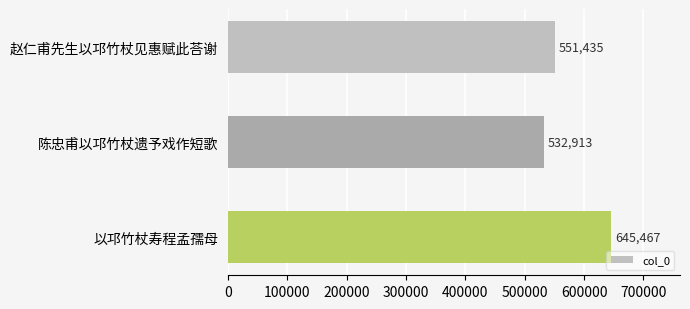

List the labels in order of value, largest first.

以邛竹杖寿程孟孺母, 赵仁甫先生以邛竹杖见惠赋此荅谢, 陈忠甫以邛竹杖遗予戏作短歌